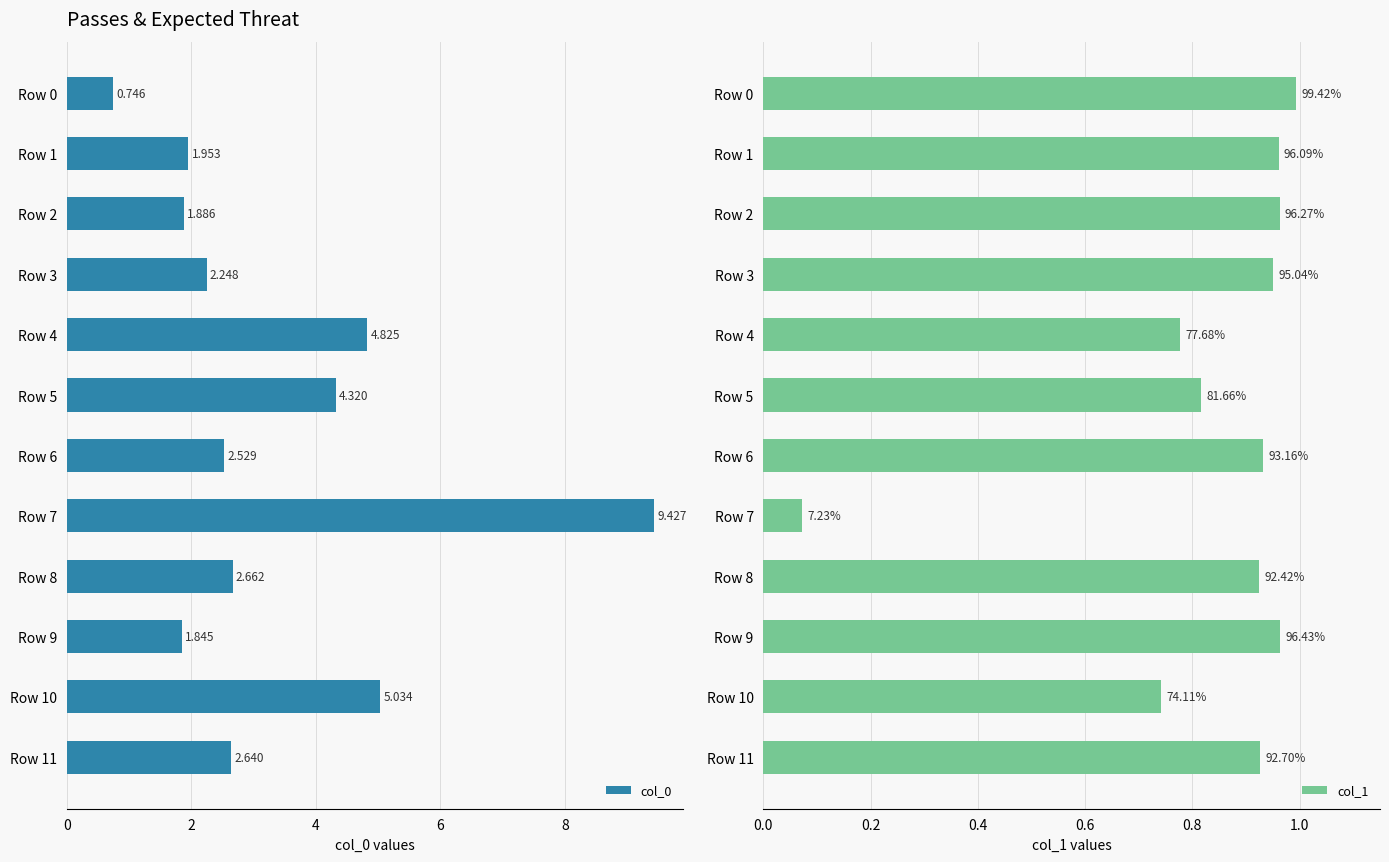

Where is col_1 nearest to the value 0?

Row 7